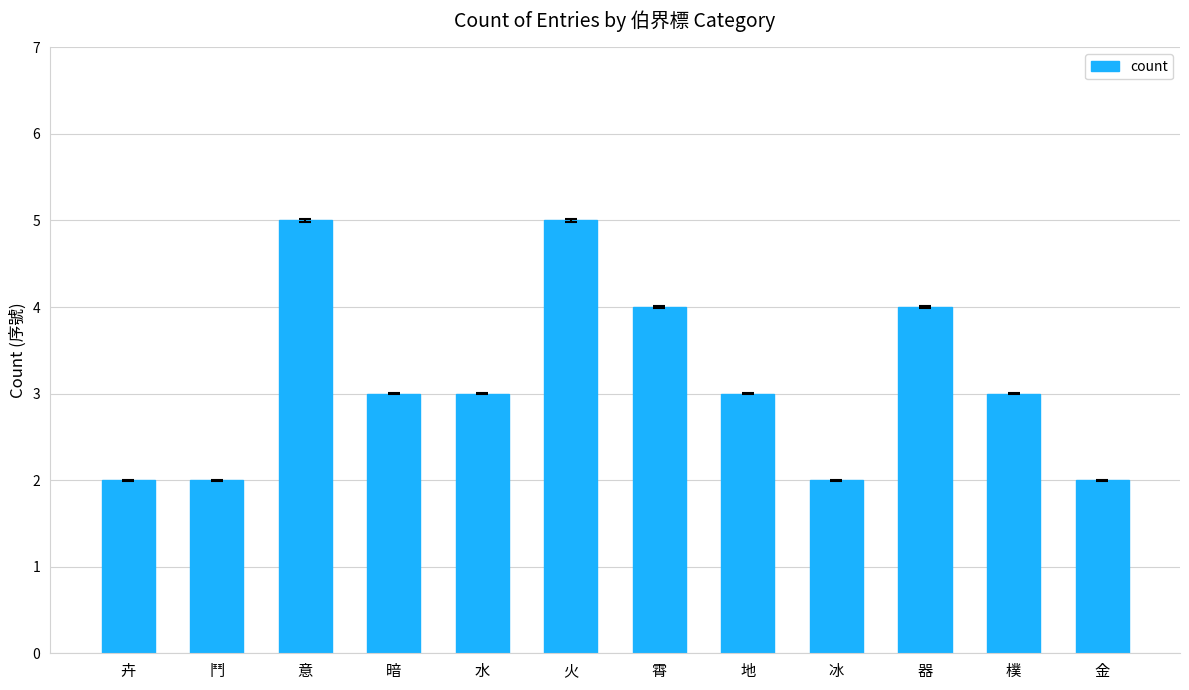

How many values are between 2 and 4?

10